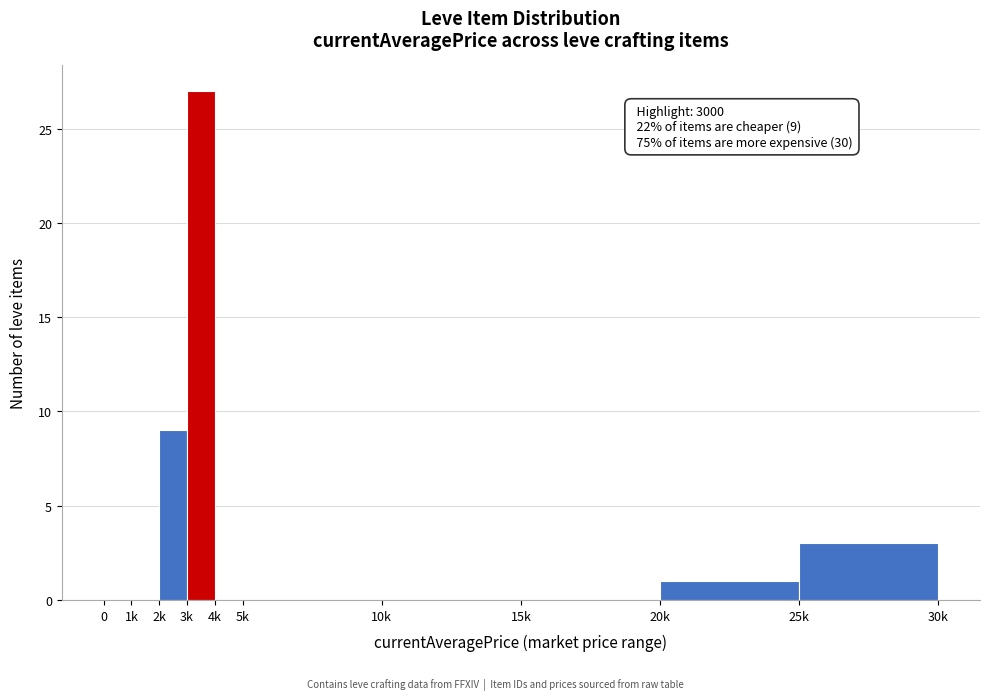

Reading left to right, what are all the values shown in this chart?

0=0	1k=0	2k=9	3k=27	4k=0	5k=0	10k=0	15k=0	20k=1	25k=3